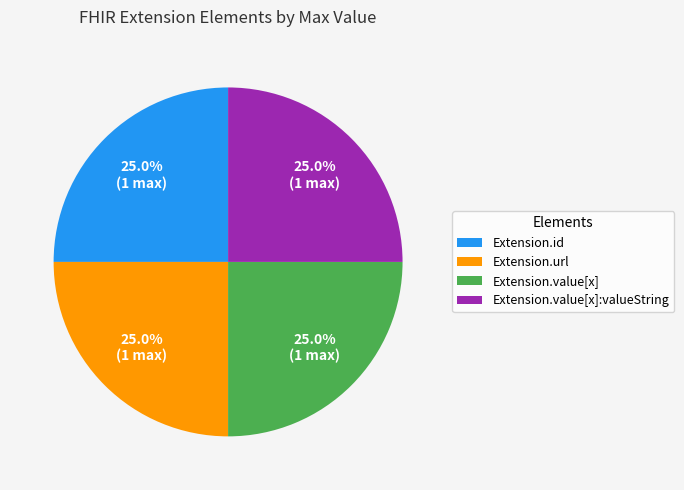

Approximately how many times larger is the value at Extension.id compared to Extension.url?

1.0